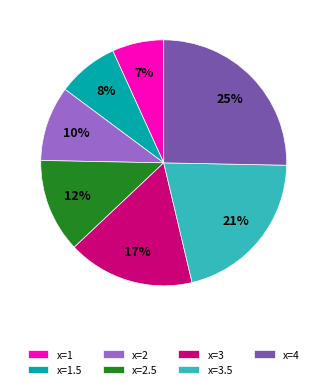

Rank the categories by value from highest to lowest.

x=4, x=3.5, x=3, x=2.5, x=2, x=1.5, x=1